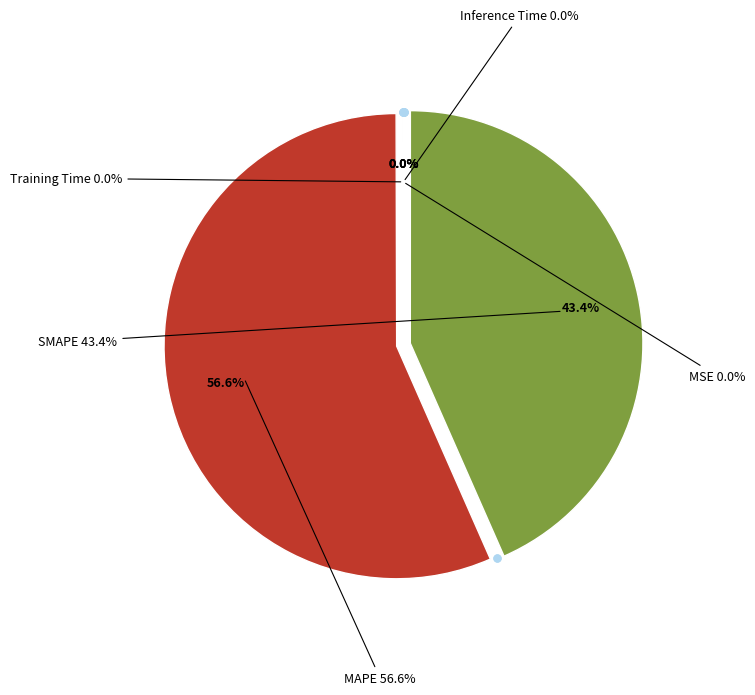

To the nearest percent, what is the difference between the largest and smallest slice percentages?

57%